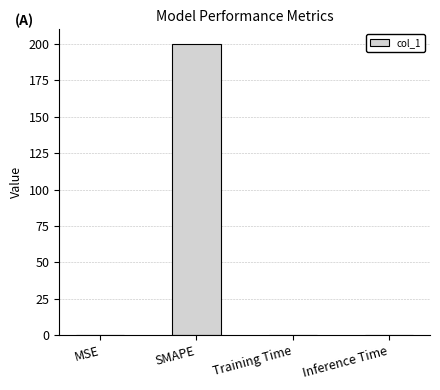

Which category has the highest value across all series?

SMAPE